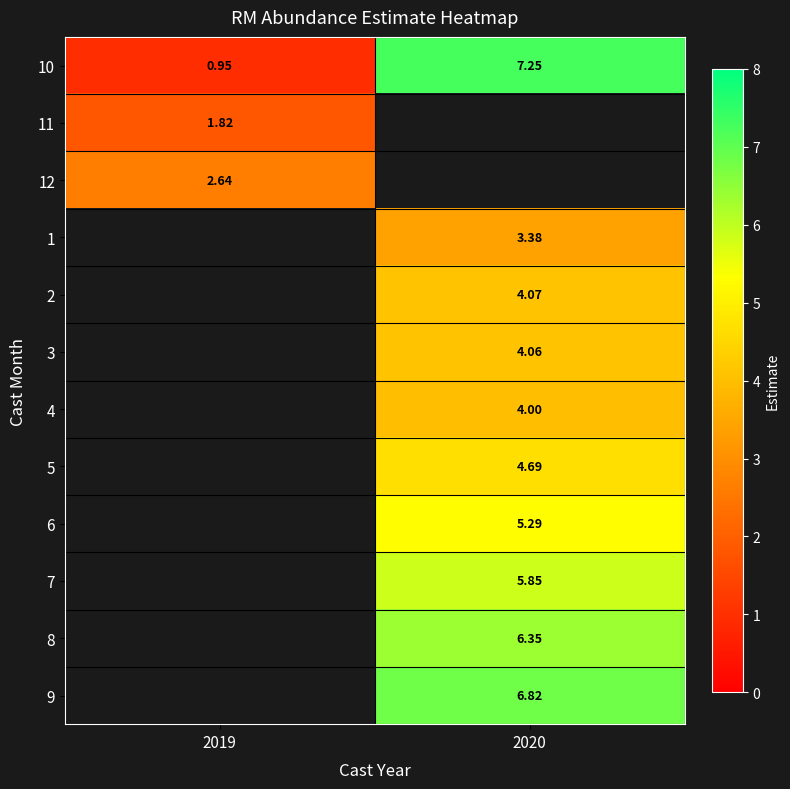

Which category has the highest value in the 10 series?

2020